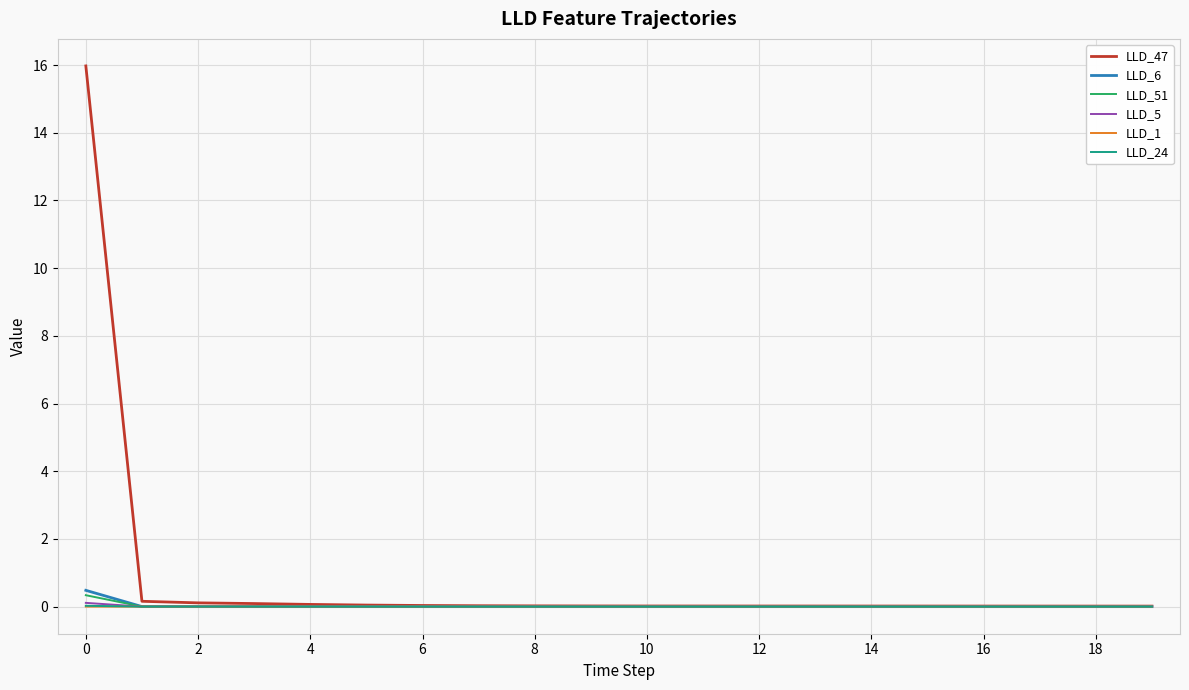

What is the greatest value displayed?

16.0